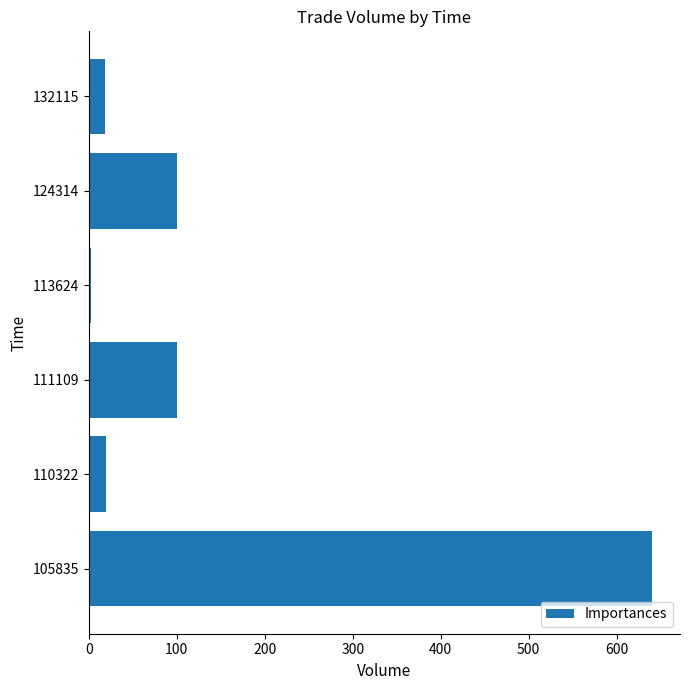

How many categories are shown in the chart?

6